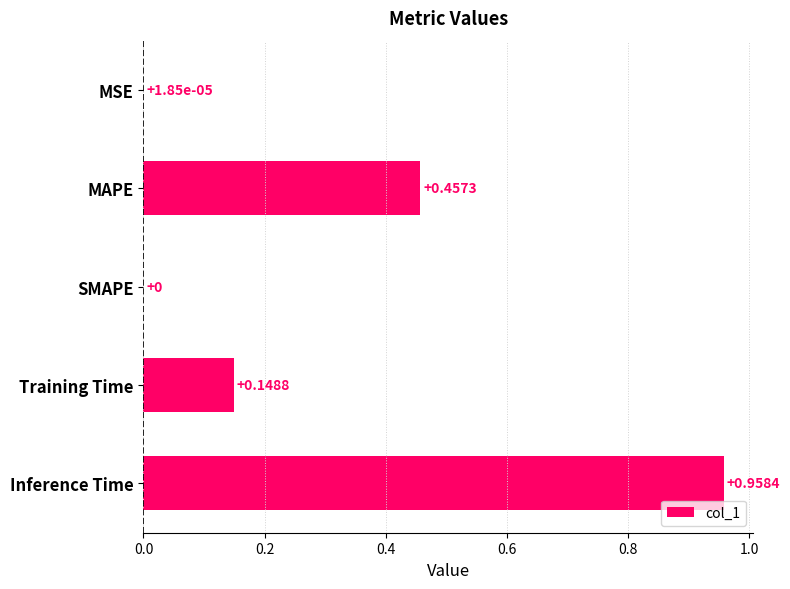

What is the sum of all values?

1.6